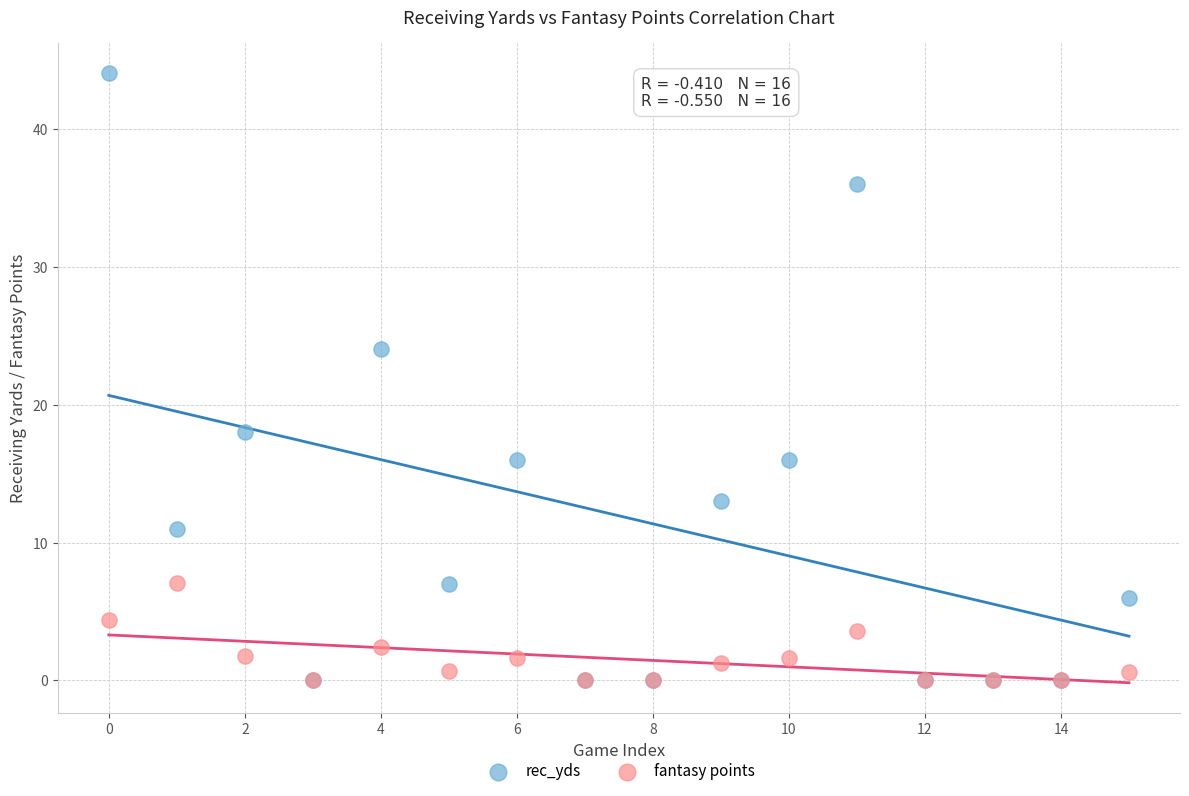

Which series has the widest spread of Y values?

rec_yds